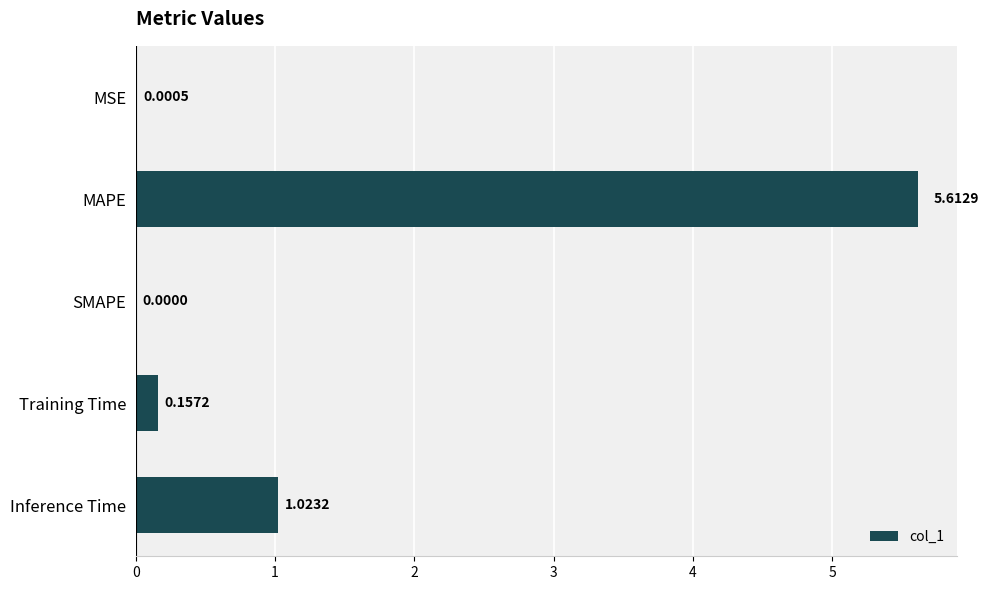

Where is the data nearest to the value 2?

Inference Time